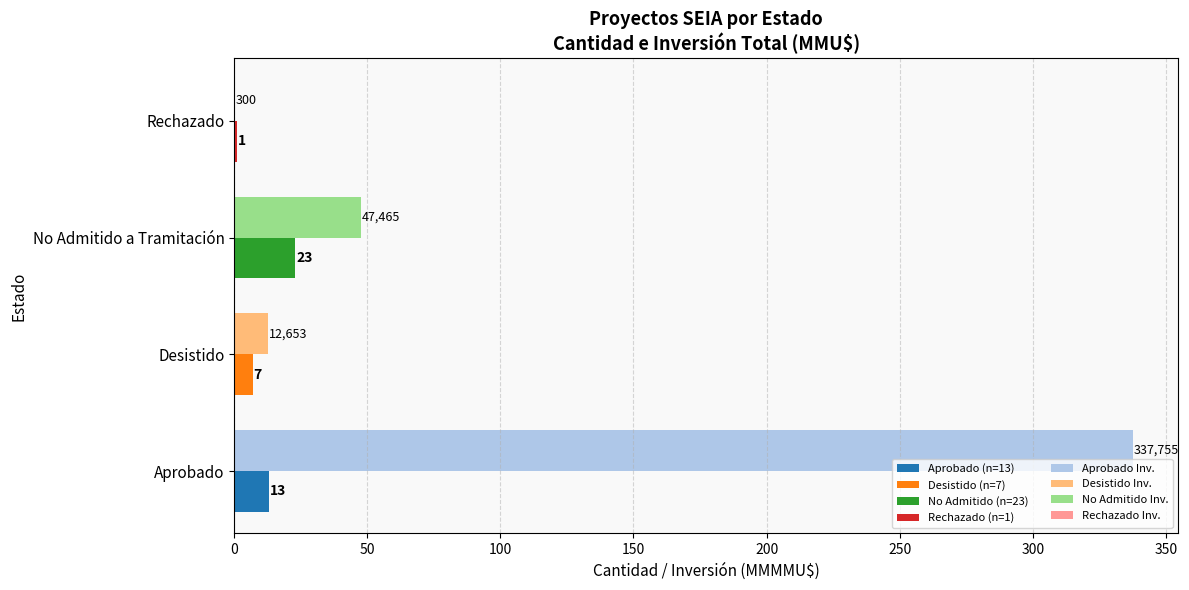

What is the maximum value shown in the chart?

337.8